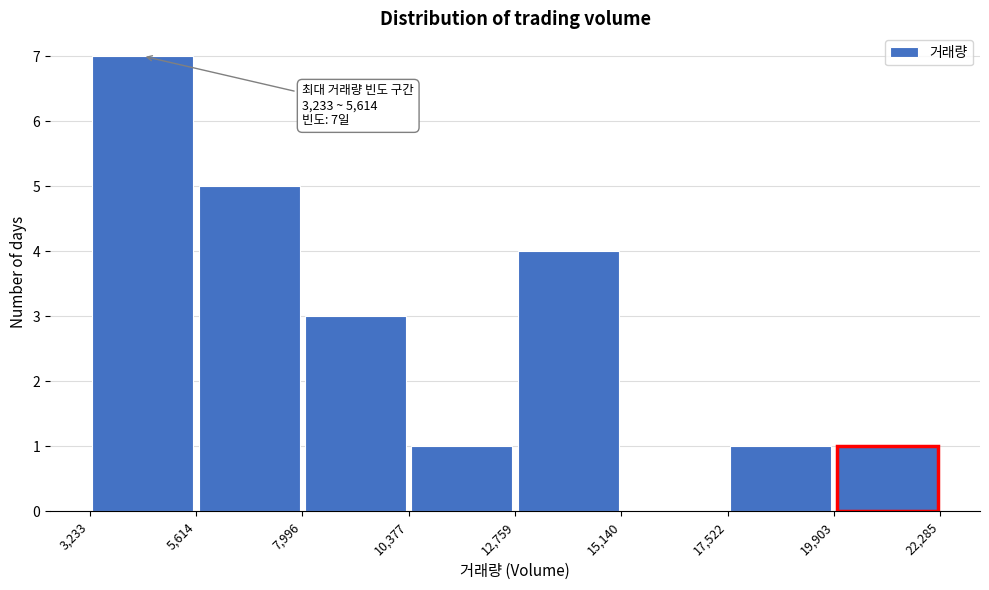

Over which range of the x-axis is the bar tallest?

3,233 to 5,614